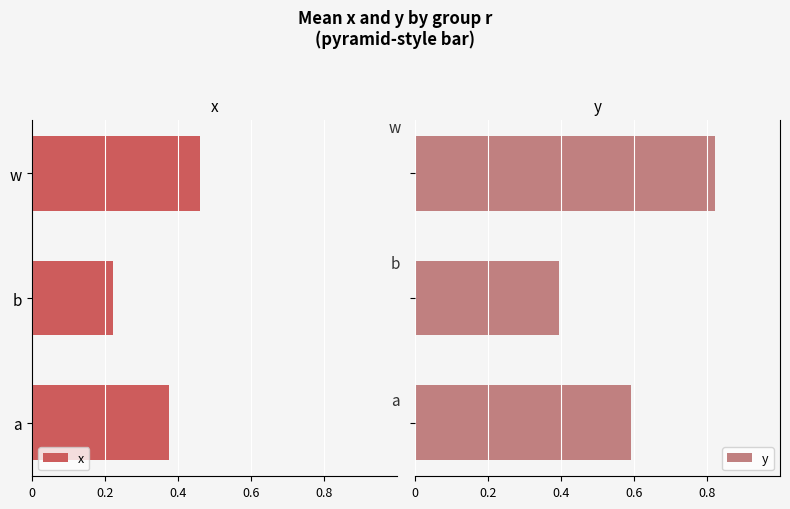

How many y values are between 0 and 1?

3